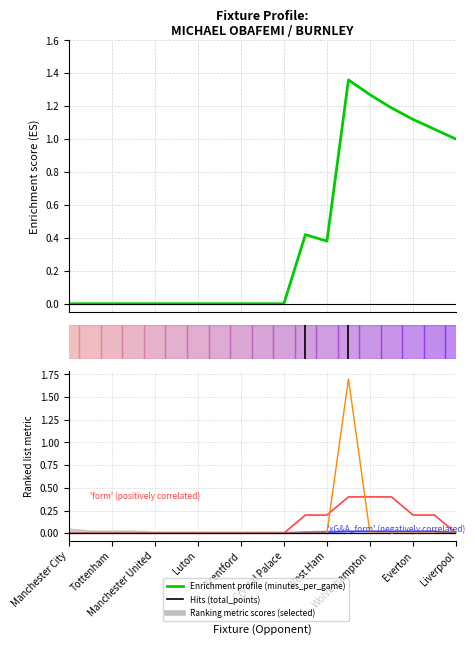

List the series in order of their peak value, highest first.

ict_index, minutes_per_game, form, xG&A_form